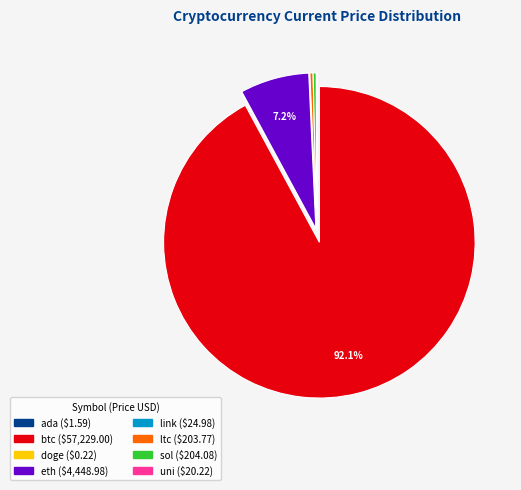

Which slice represents more than half of the pie?

btc